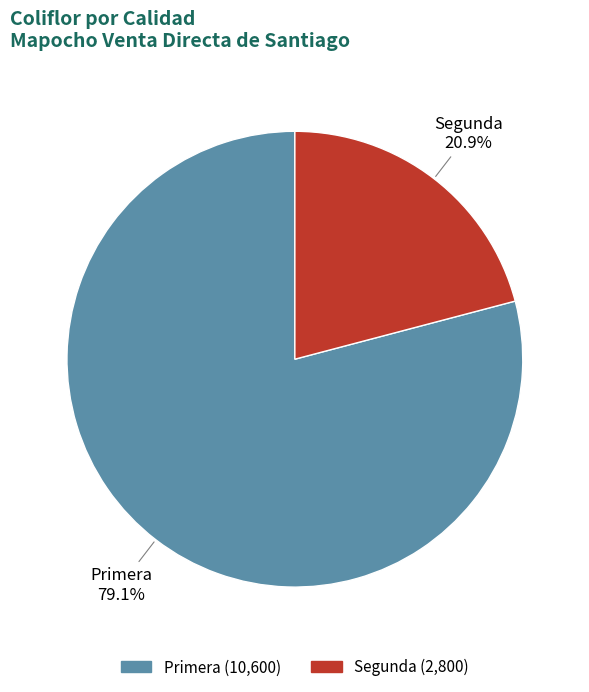

To the nearest percent, what portion does Segunda represent?

21%